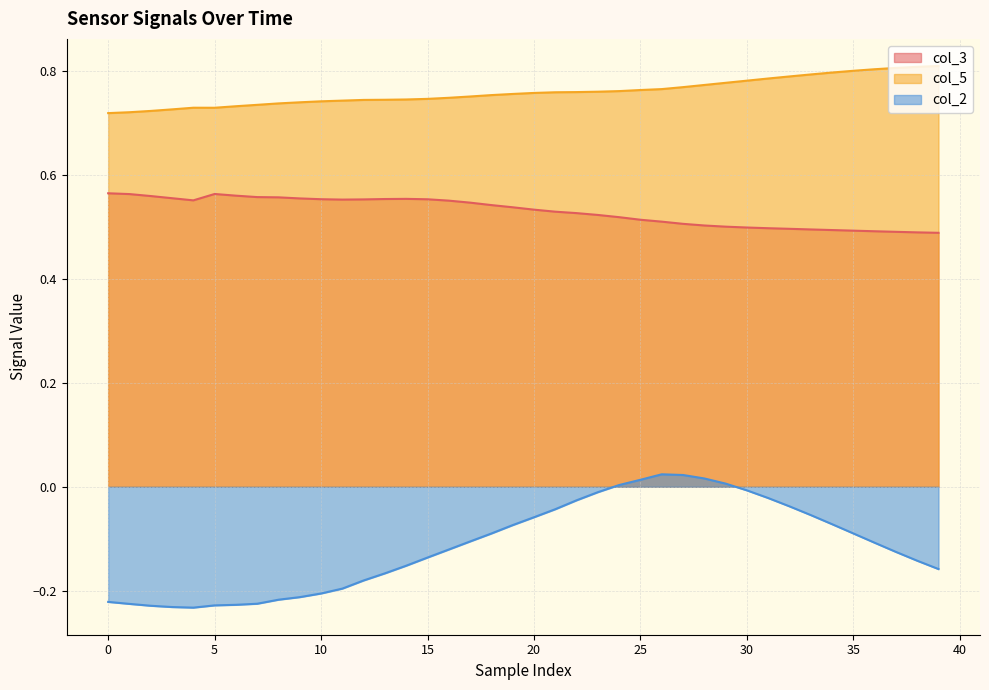

What is the value of the col_5 point at the 4th from the left?

0.7